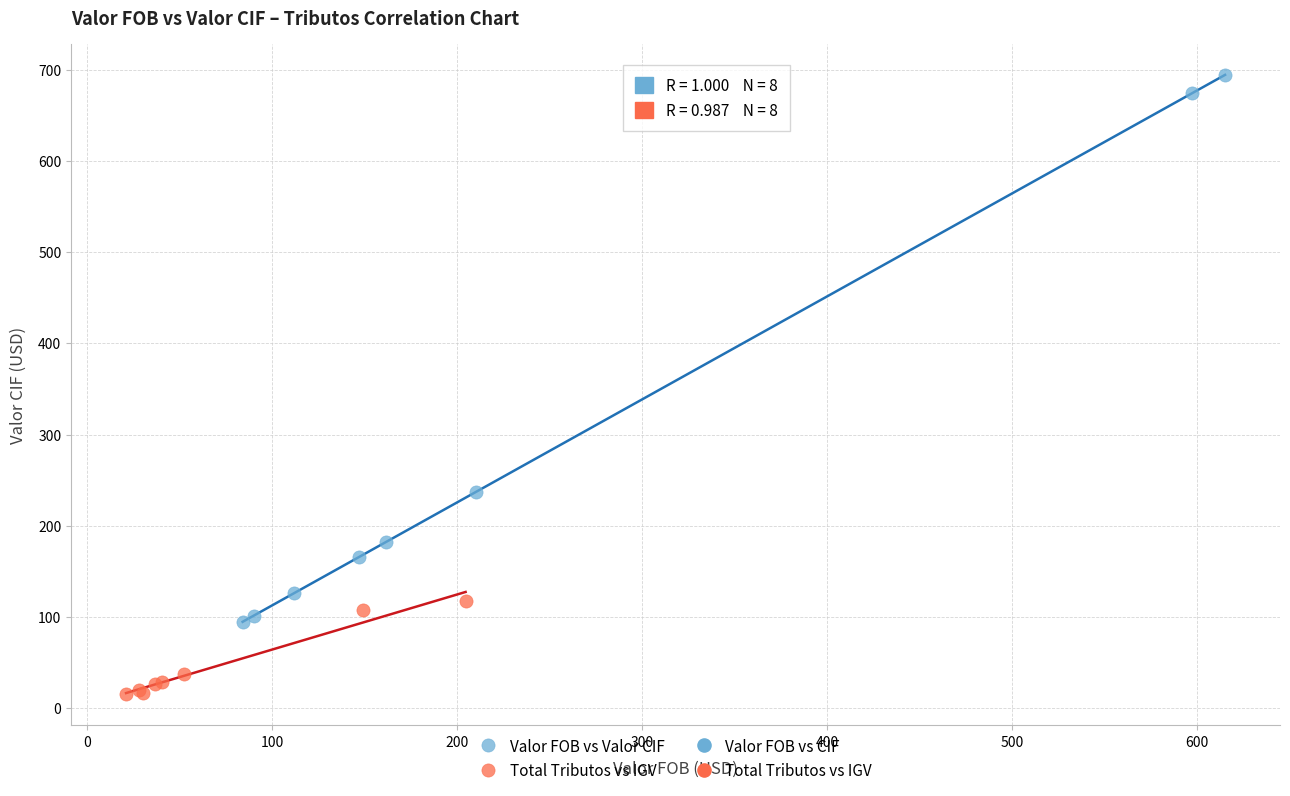

Which series reaches the maximum Y coordinate?

Valor FOB vs Valor CIF